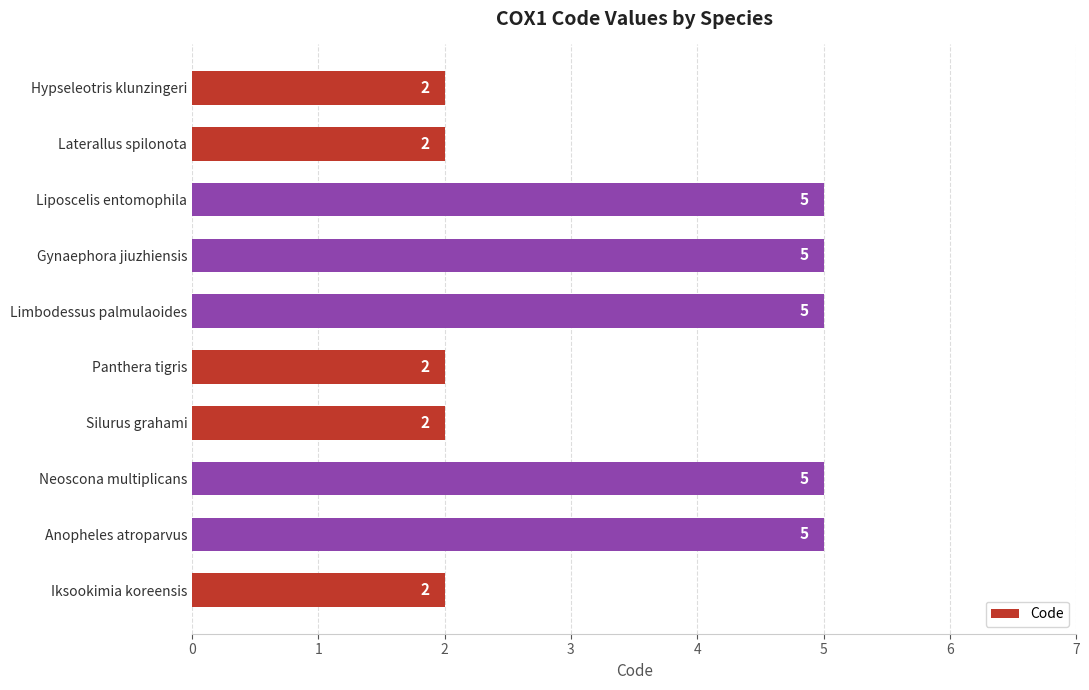

What is the ratio of the value at Anopheles atroparvus to the value at Gynaephora jiuzhiensis?

1.0